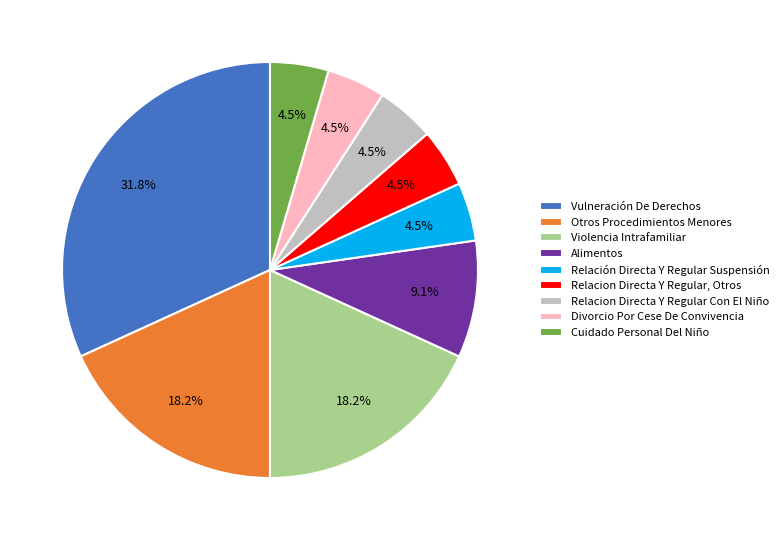

To the nearest percent, what is the difference between the largest and smallest slice percentages?

27%